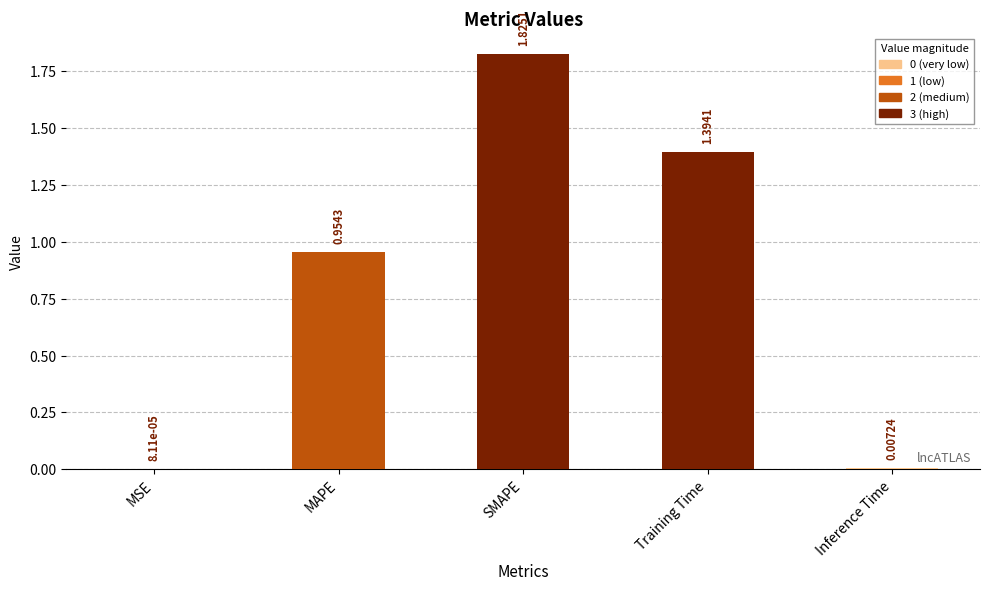

Where is the data nearest to the value 0?

MSE